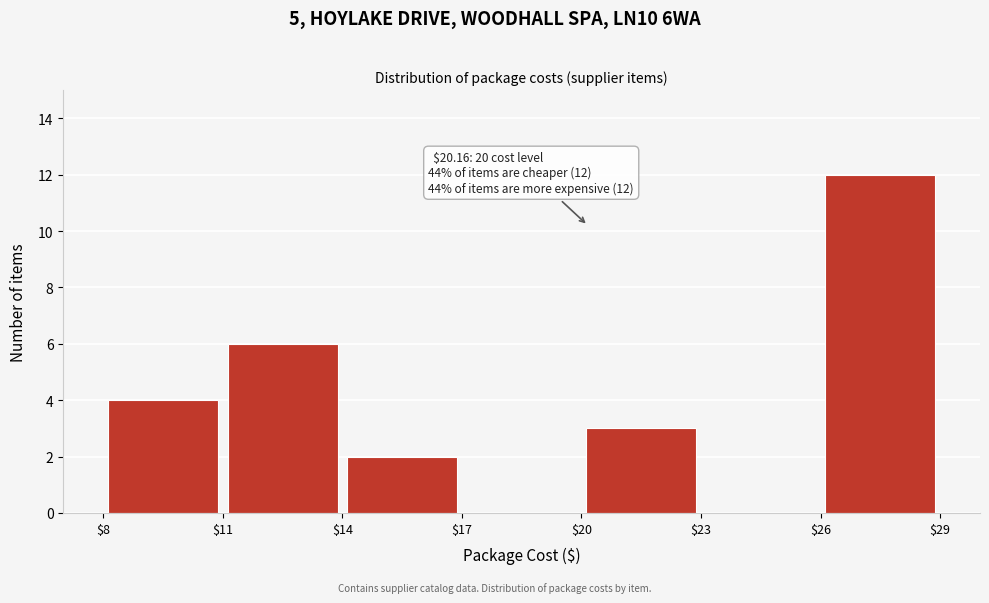

Which range on the x-axis has the tallest bar?

$26 to $29